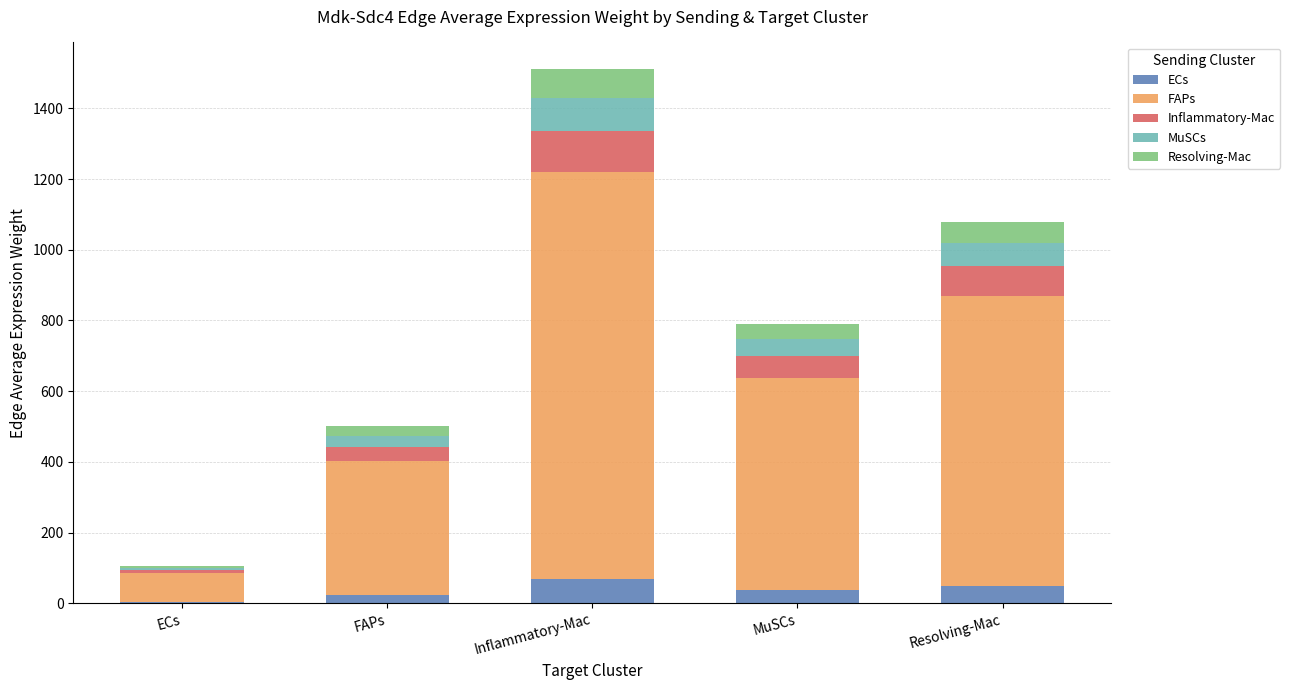

At which category is the sum across all series the highest?

Inflammatory-Mac